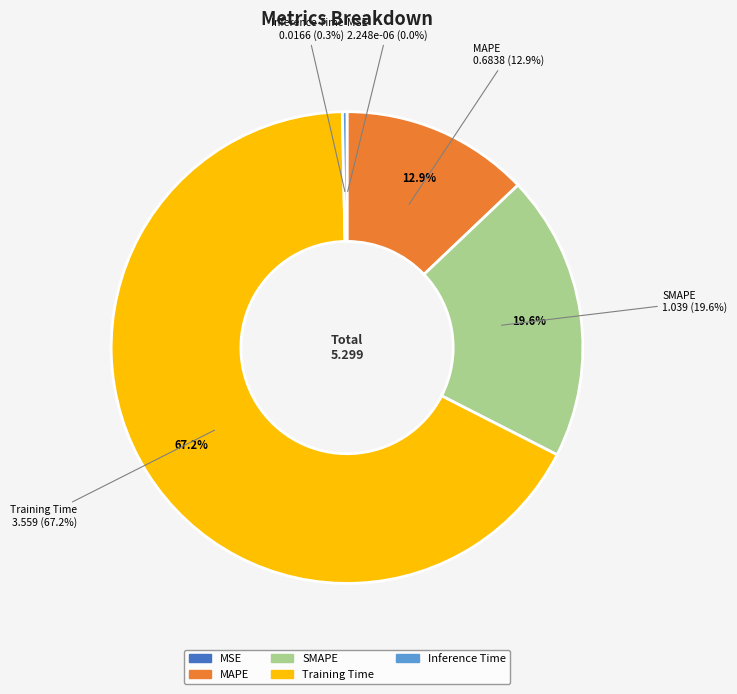

To the nearest percent, what is the difference between the MSE and Training Time slice percentages?

67%